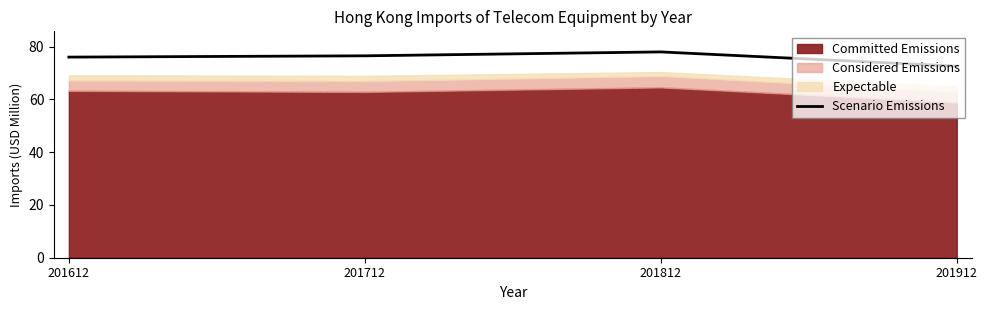

Where is the data nearest to the value 75?

201612